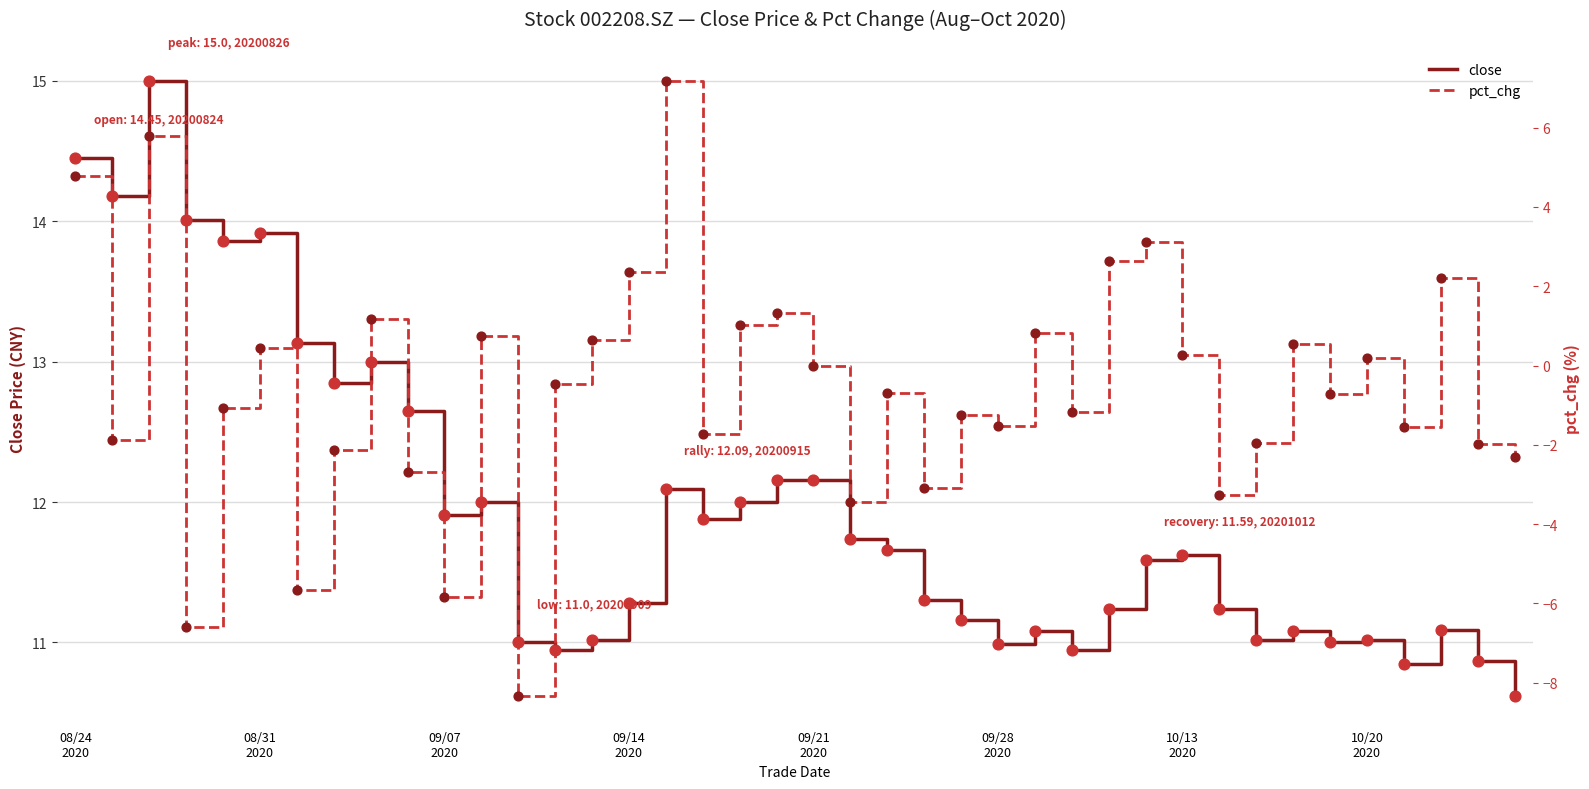

Which series contains the lowest Y value?

pct_chg